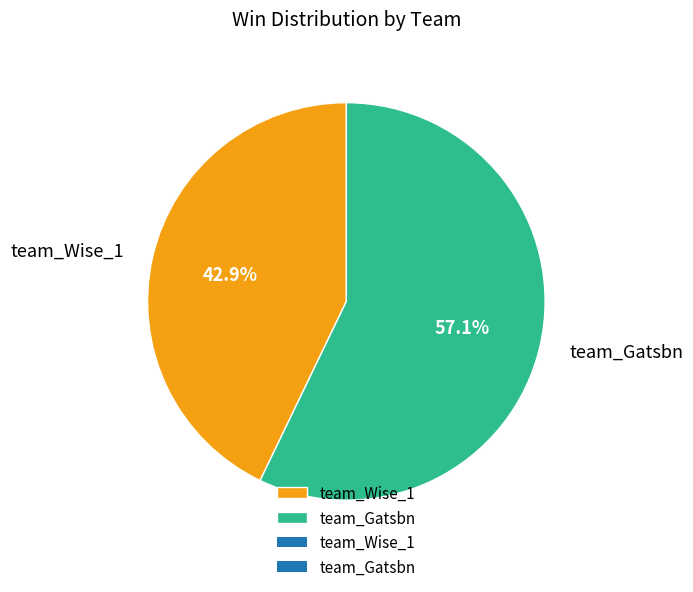

Rank the categories by value from lowest to highest.

team_Wise_1, team_Gatsbn